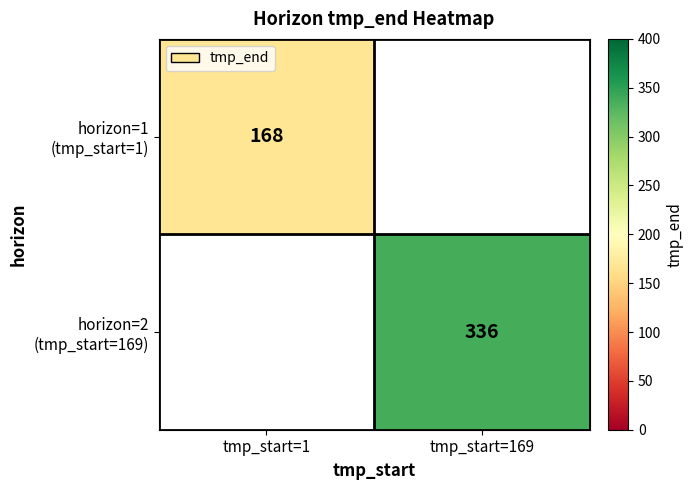

How many distinct data groups are displayed?

2